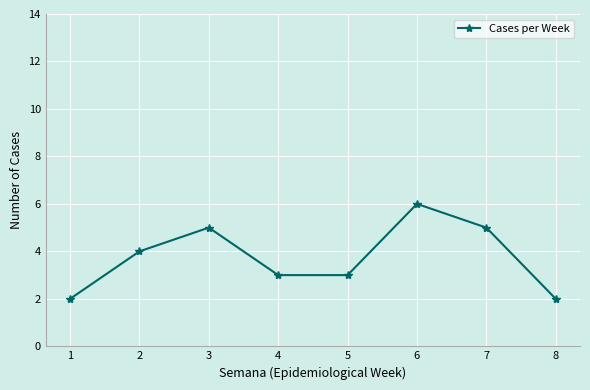

Does the chart have visible grid lines?

Yes